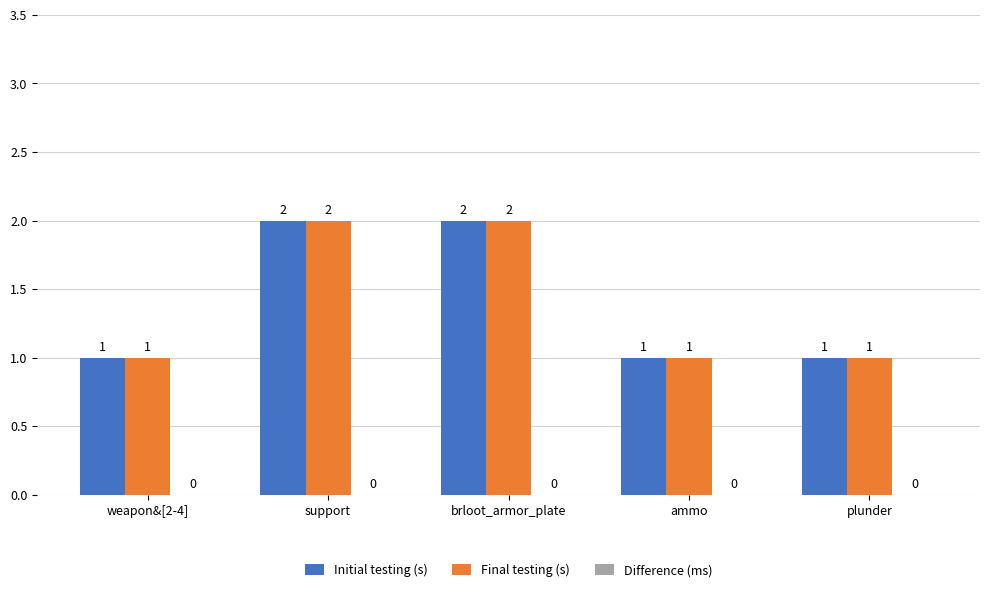

What is the total value across all series at support?

4